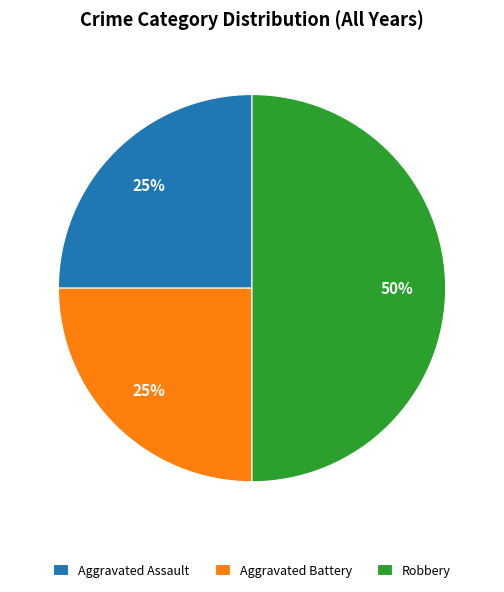

To the nearest percent, what percentage of the pie is Robbery?

50%